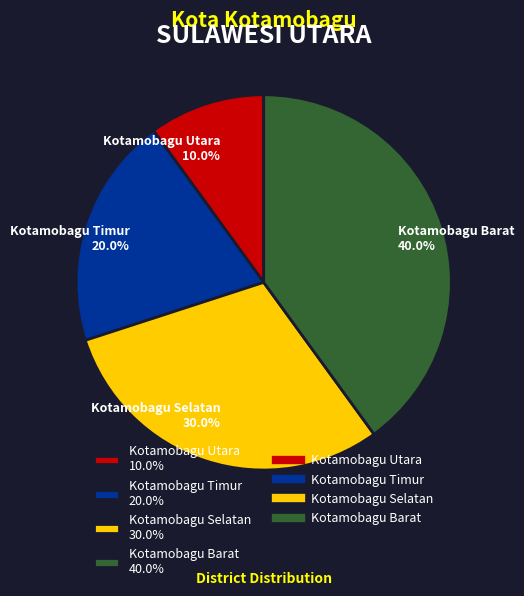

Is there any slice that represents more than half of the pie?

No